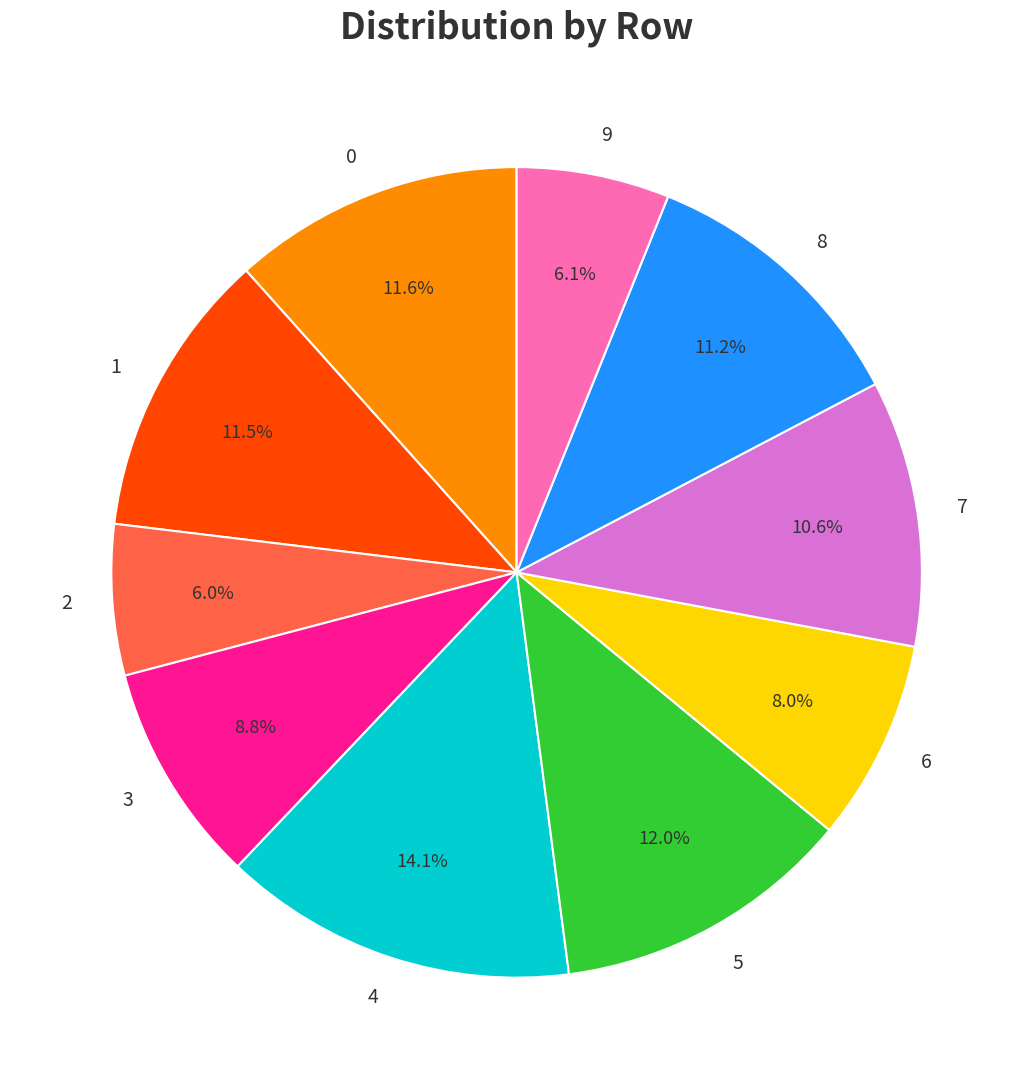

Is 5 the majority of the pie?

No